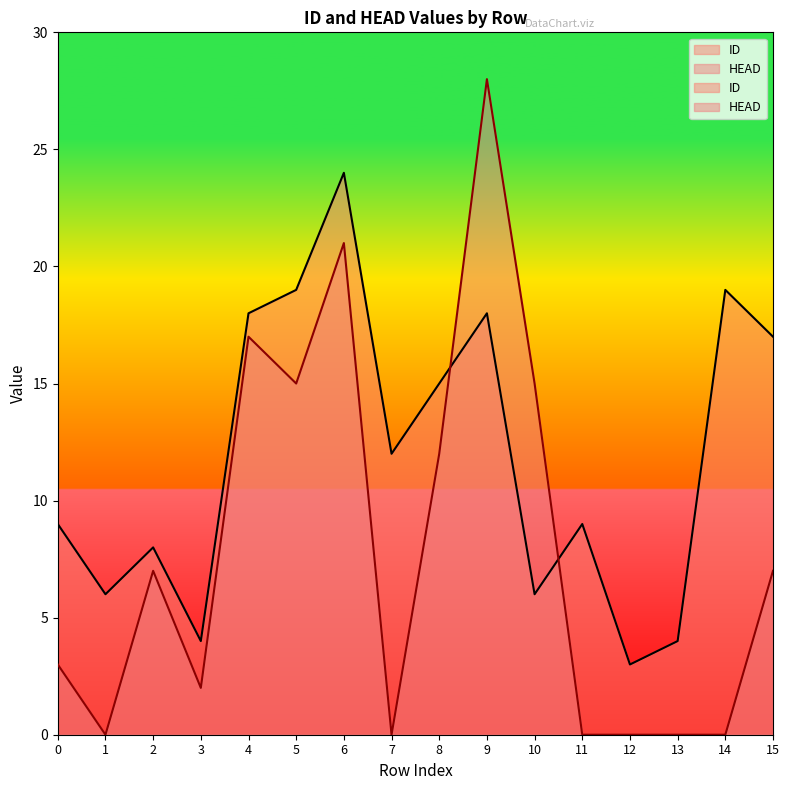

In HEAD, how many points are higher than both neighbors (excluding endpoints)?

4